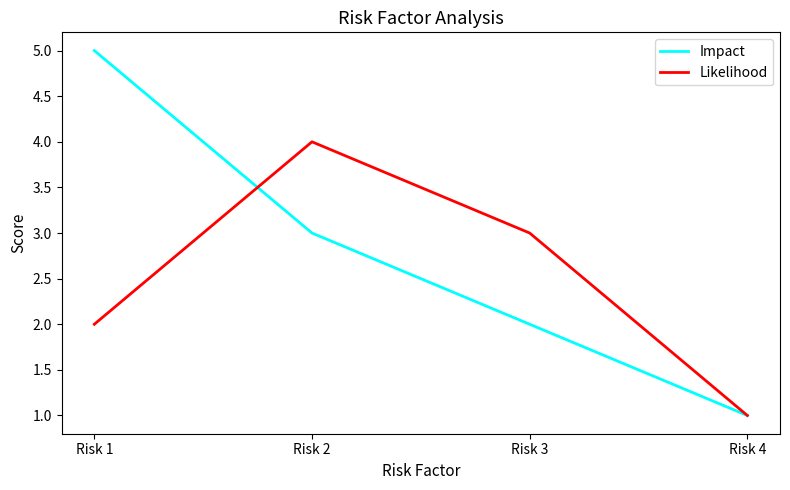

Which label corresponds to the smallest value in the chart?

Risk 4